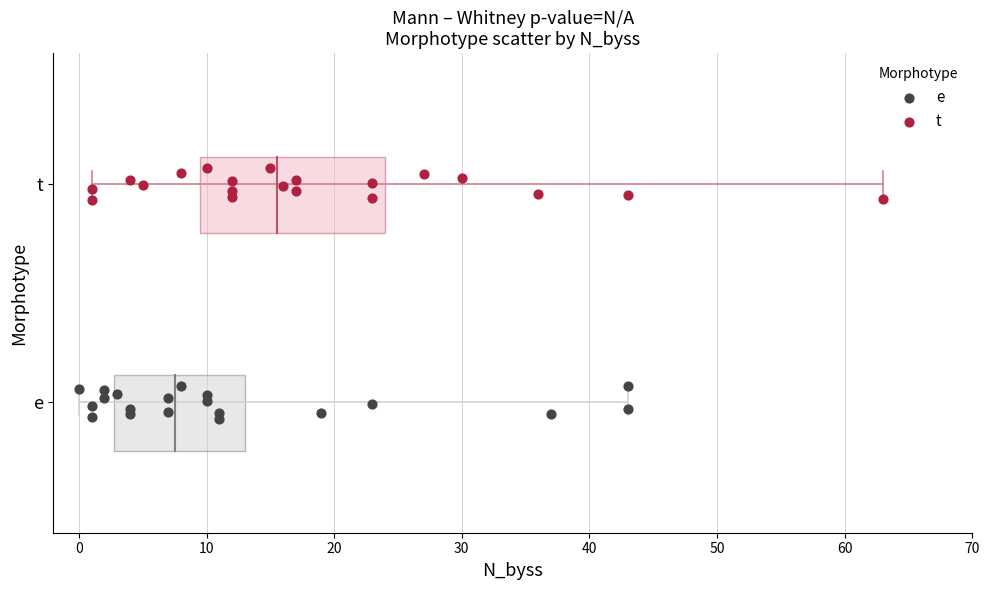

What are all the series names shown in the legend?

e, t